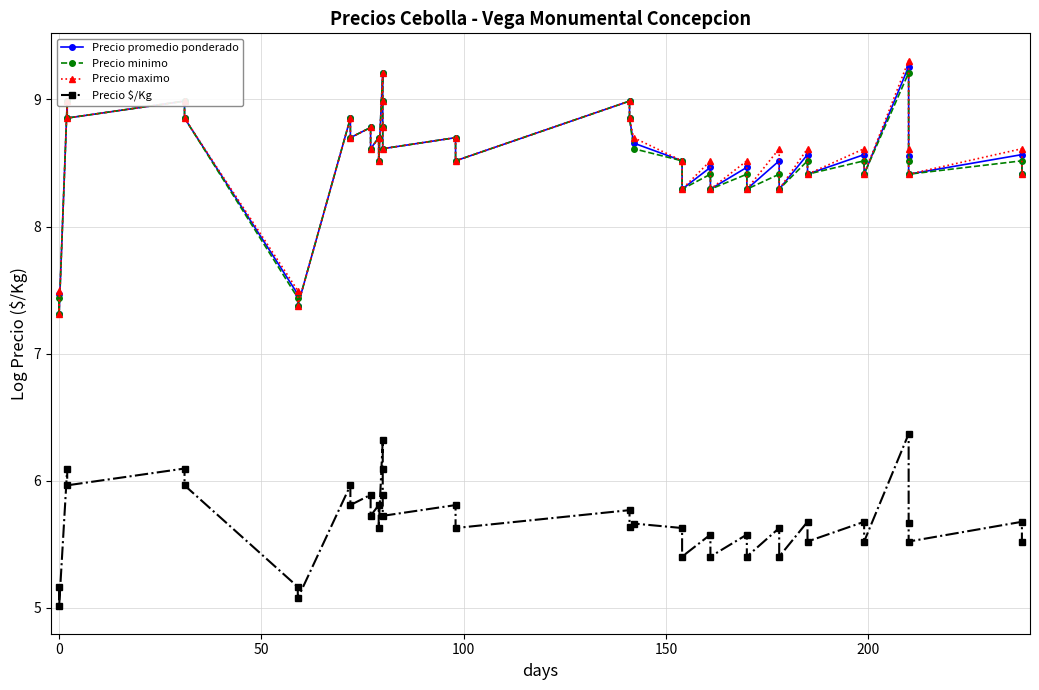

True or false: Precio maximo has more than 0 points higher than both neighbors.

True